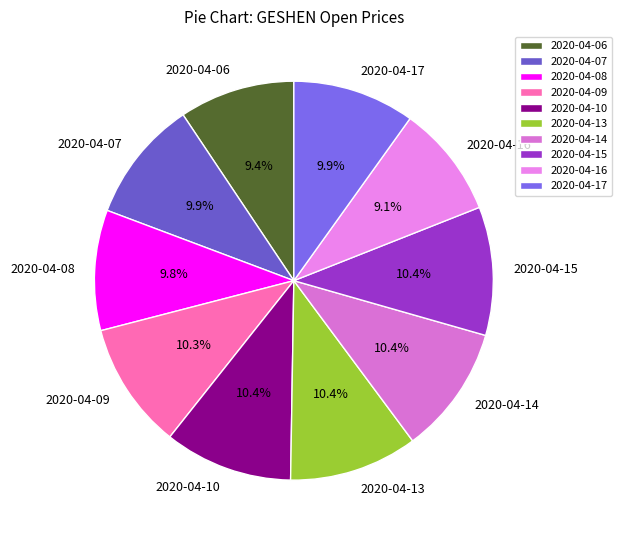

How many segments does this pie chart have?

10